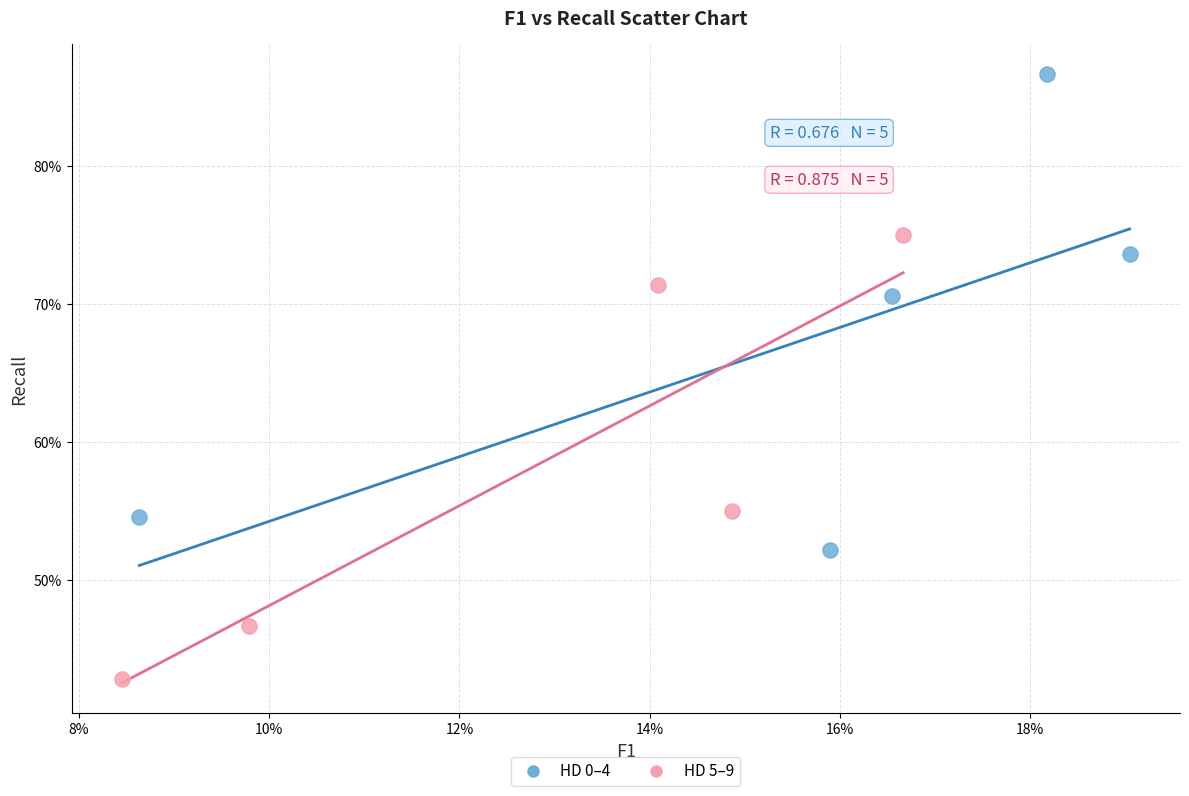

What are all the series names shown in the legend?

HD 0–4, HD 5–9